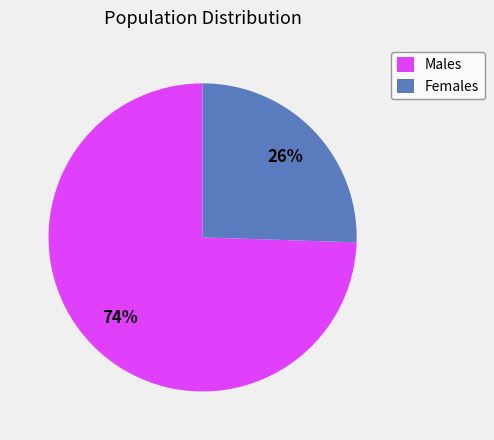

Between Males and Females, which is larger?

Males